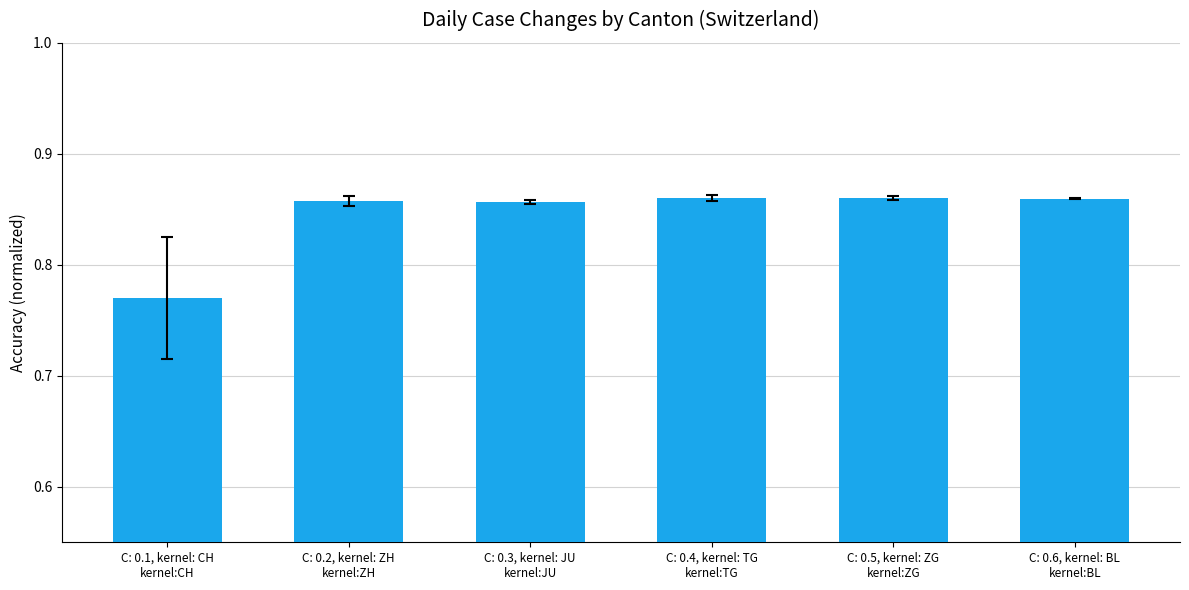

Count the number of categories in the chart.

6